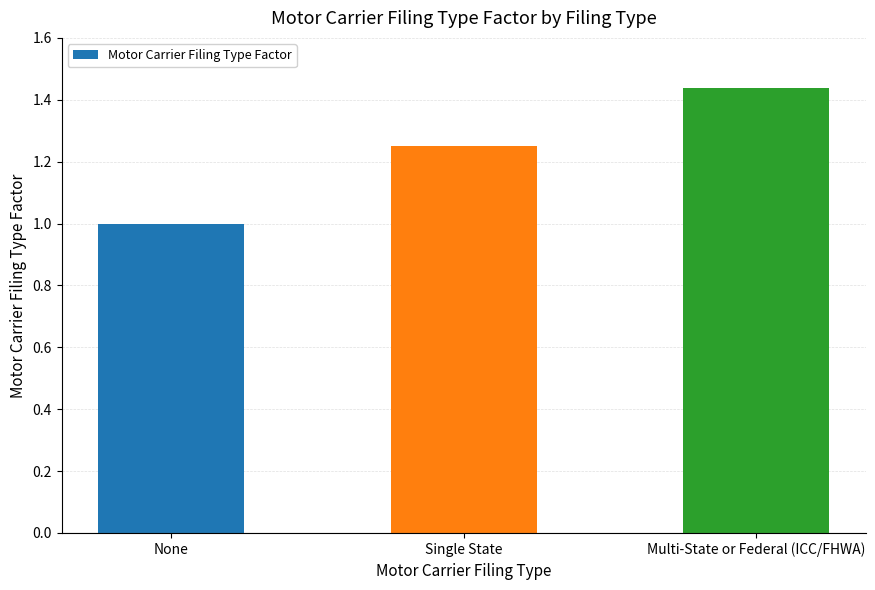

List the labels in order of value, smallest first.

None, Single State, Multi-State or Federal (ICC/FHWA)